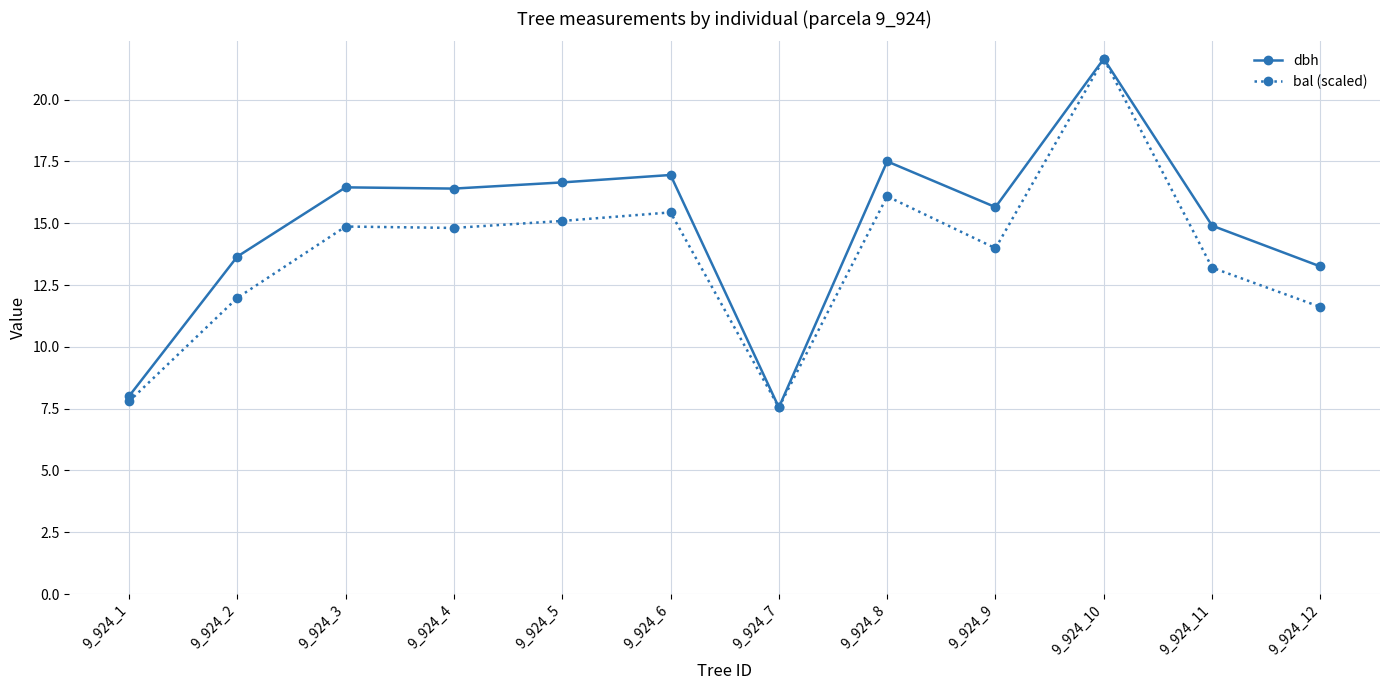

What is the value of the dbh point at the 11th from the left?

14.9